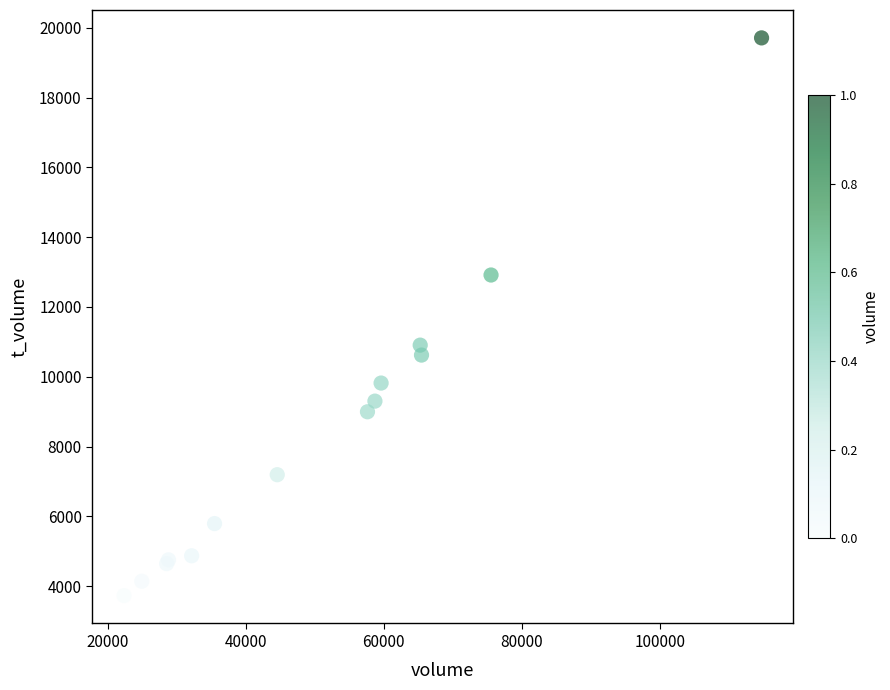

What Y value in the scatter plot is closest to 11720?

10906